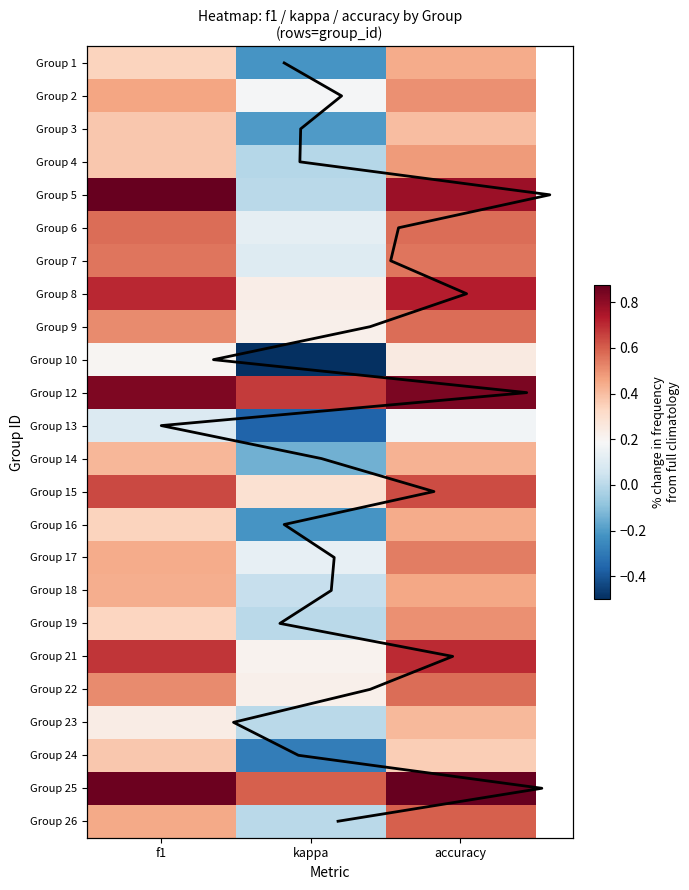

Read the 8 value at accuracy.

0.7